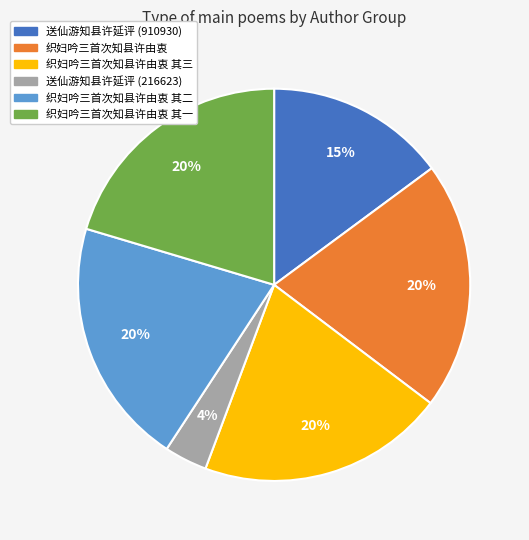

Count the number of slices in the pie.

6